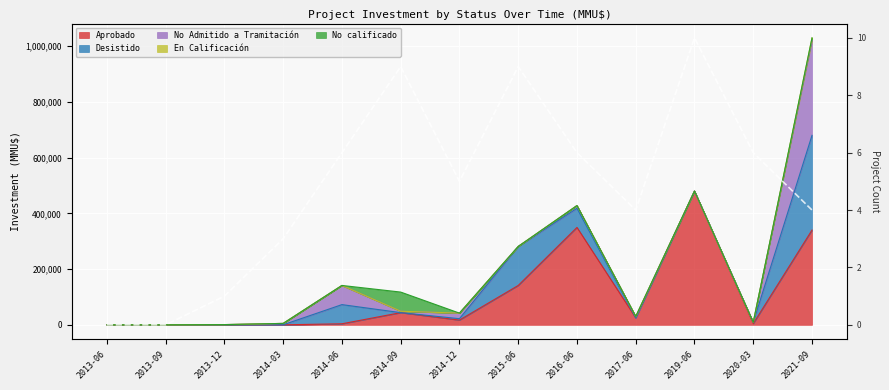

At which category does the data reach its first local valley?

2014-12